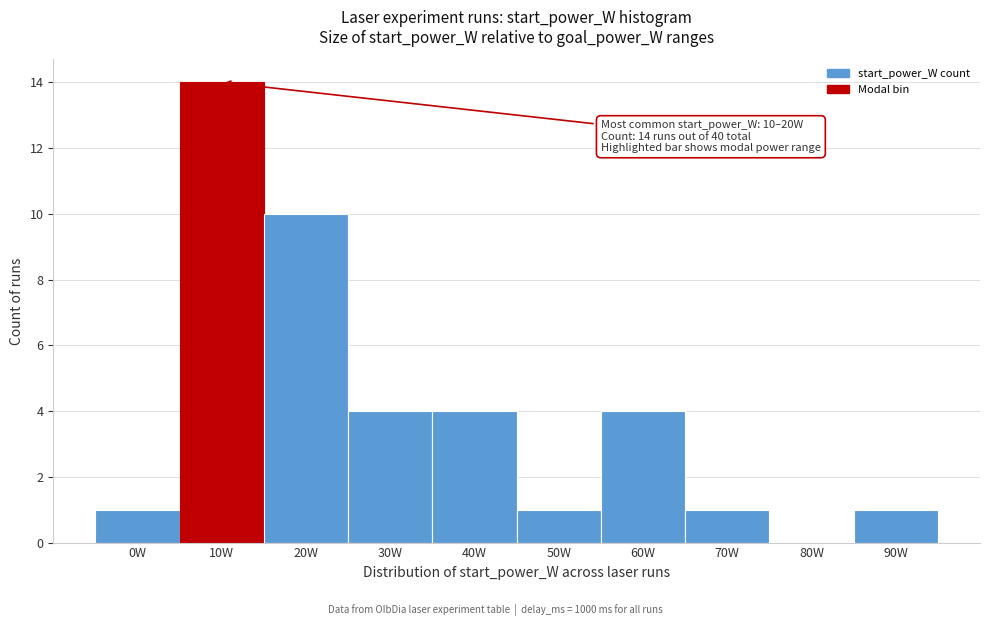

Reading right to left, list all the values displayed in this chart.

90W=1	80W=0	70W=1	60W=4	50W=1	40W=4	30W=4	20W=10	10W=14	0W=1